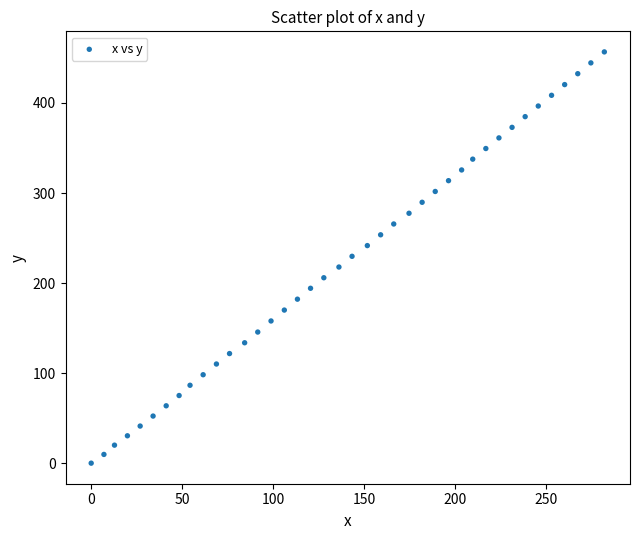

What is the range of Y values (max minus min)?

456.7